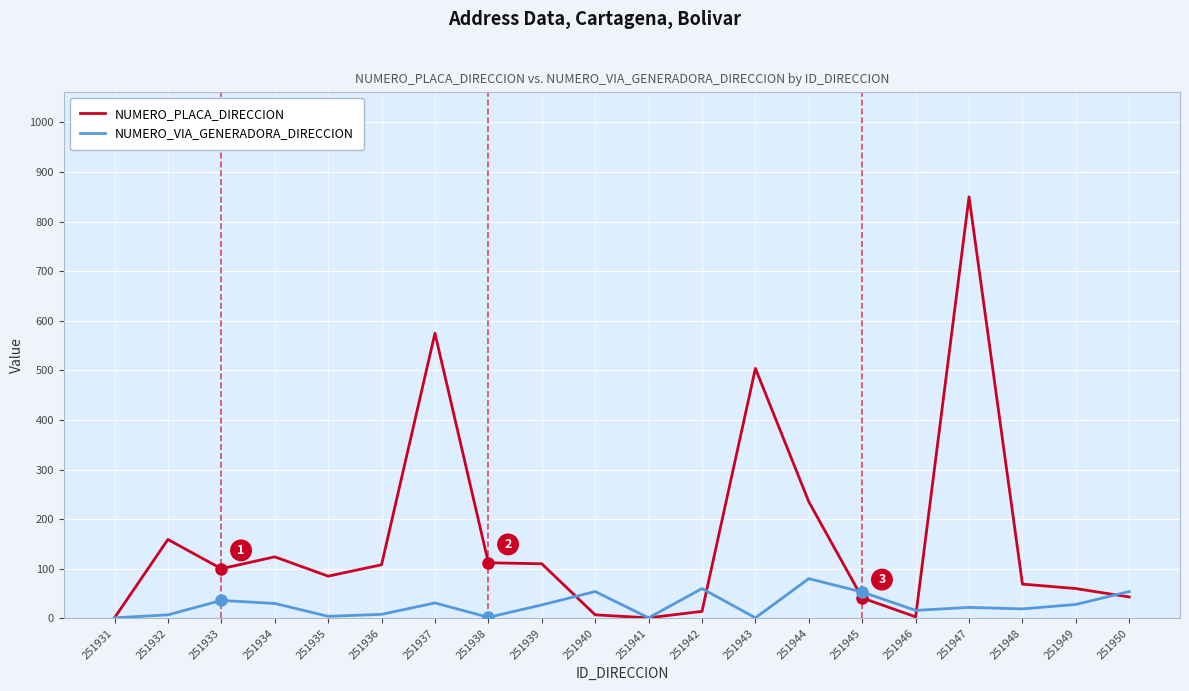

What is the maximum value for NUMERO_PLACA_DIRECCION?

850